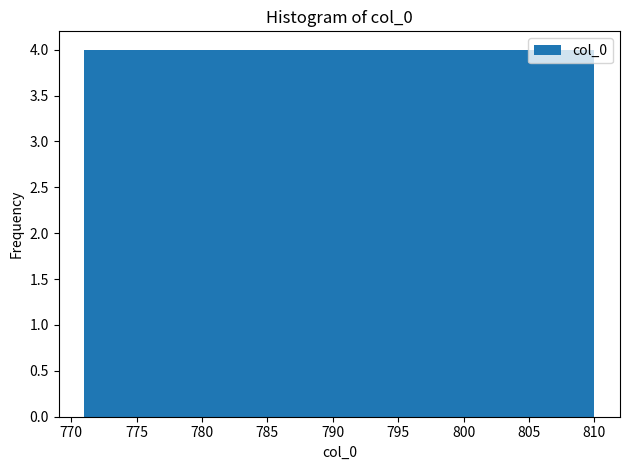

How tall is the bar that spans 806.1 to 810.0 on the x-axis? Neither the bar edges nor the heights are printed on the chart, so give them approximately, as read against the axes.

4